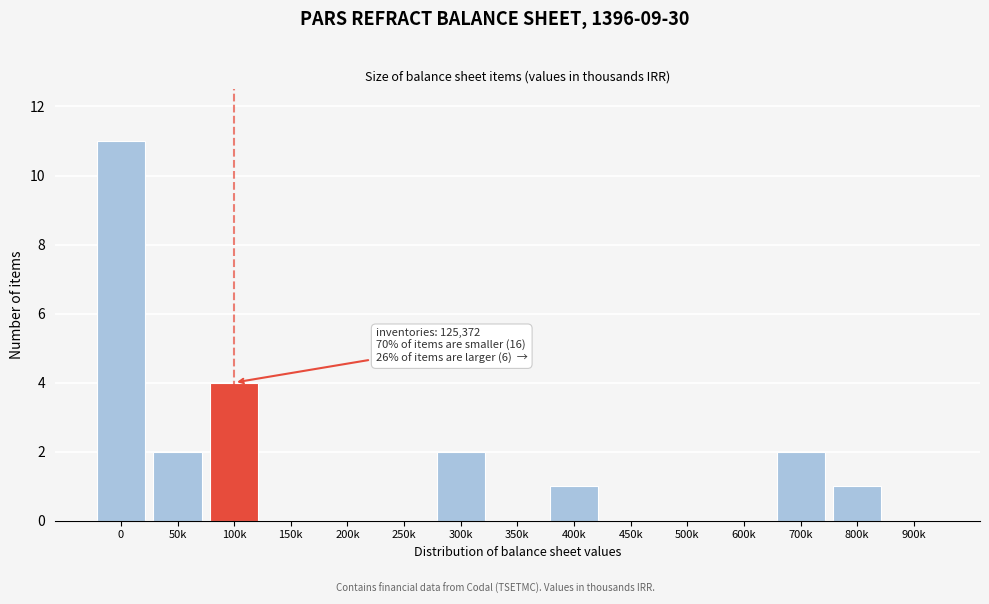

Reading left to right, extract all data points from this chart.

0=11	50k=2	100k=4	150k=0	200k=0	250k=0	300k=2	350k=0	400k=1	450k=0	500k=0	600k=0	700k=2	800k=1	900k=0